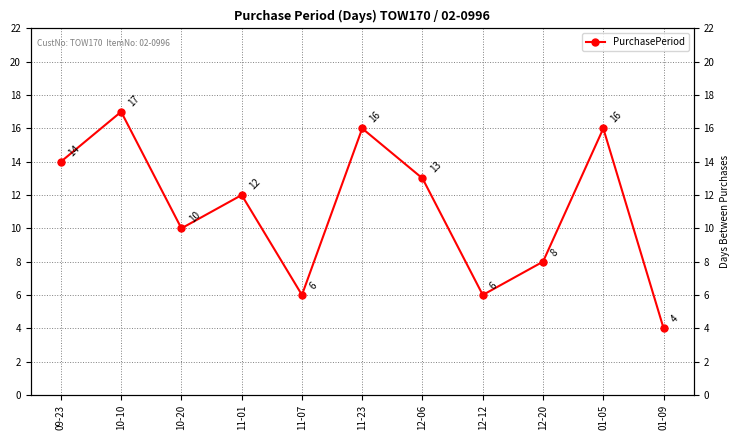

How many points are higher than both their immediate neighbors (excluding endpoints)?

4